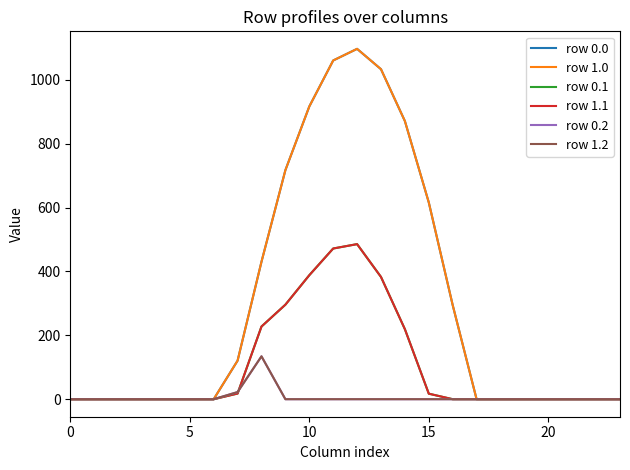

In row 1.2, how many points are higher than both neighbors (excluding endpoints)?

1